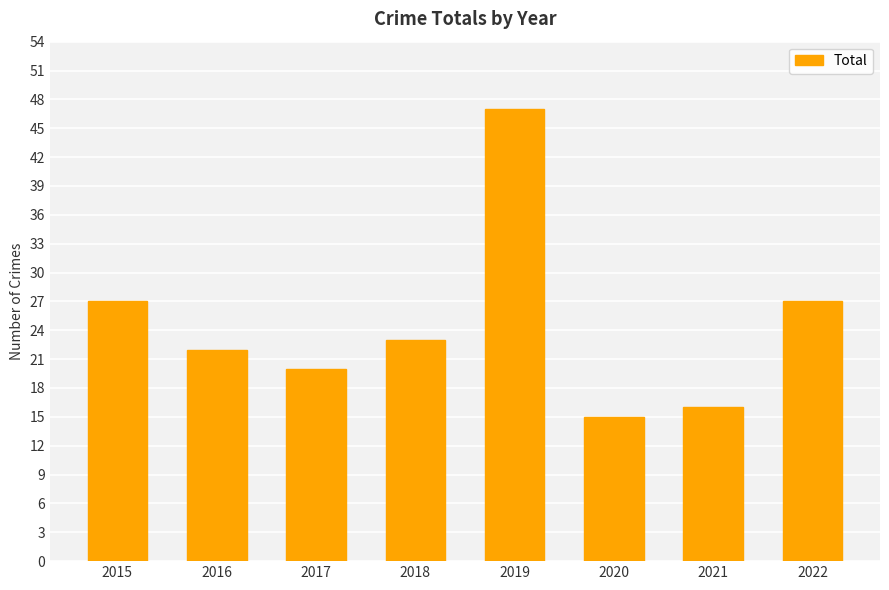

What is the ratio of the value at 2022 to the value at 2020?

1.8